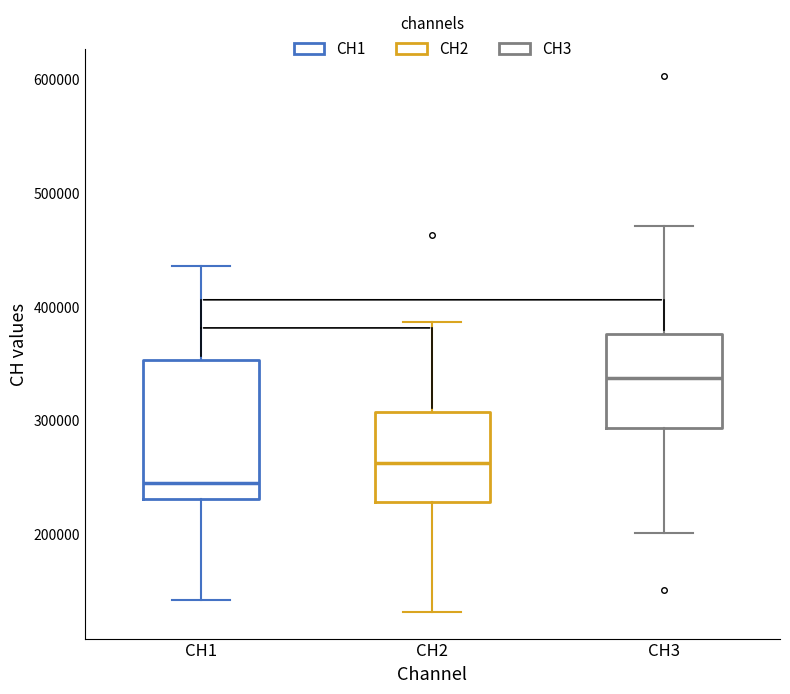

Comparing the boxes themselves (not the whiskers), which one is the tallest?

CH1